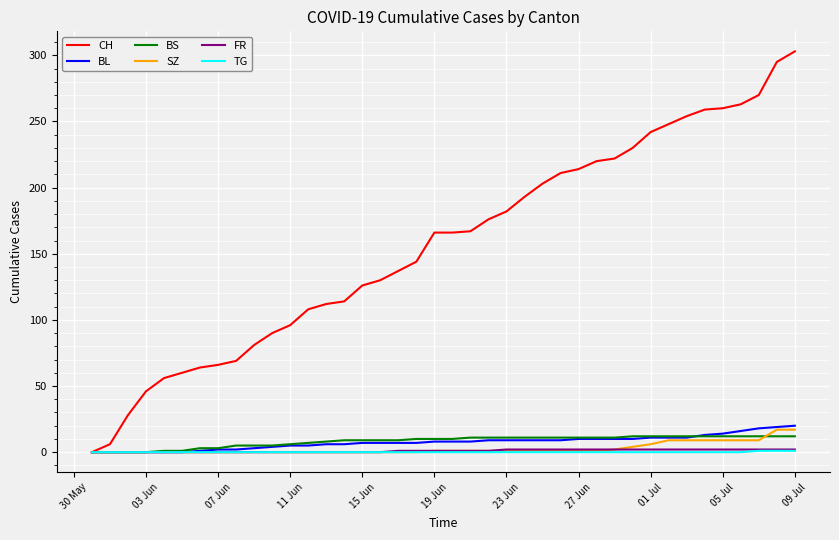

Which series has the largest total across all categories?

CH